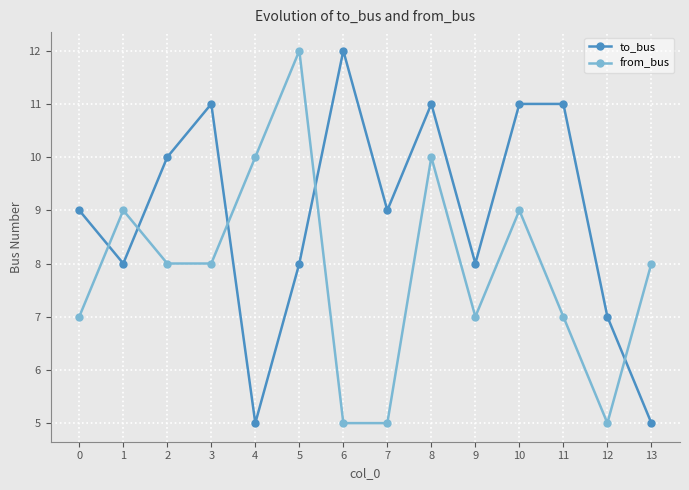

Which category has the highest value in the from_bus series?

5